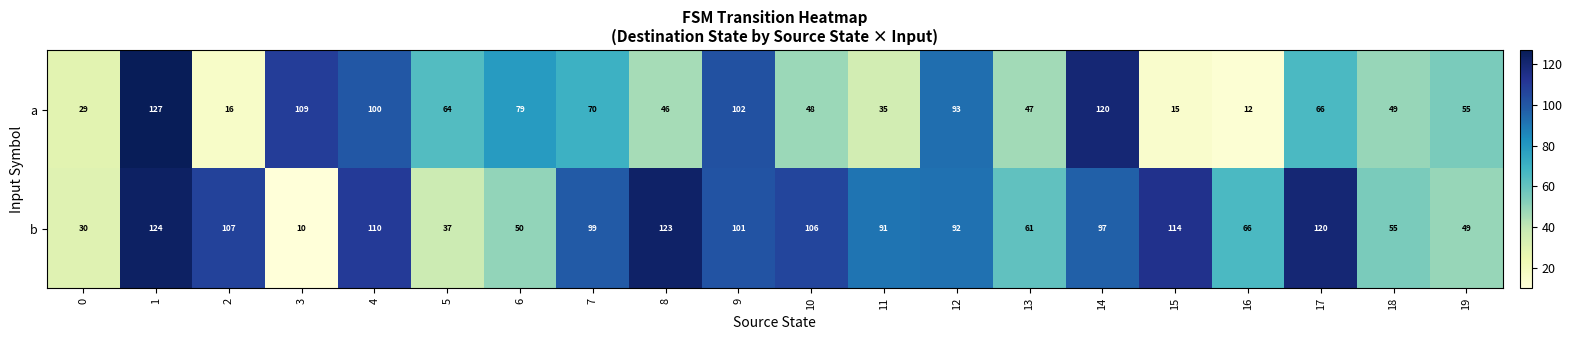

At which label is a closest to 69?

7